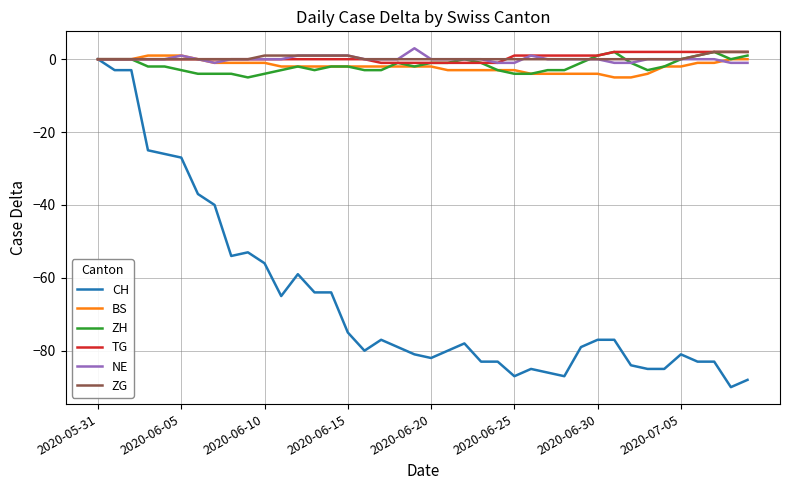

Which series has the largest range (max minus min)?

CH